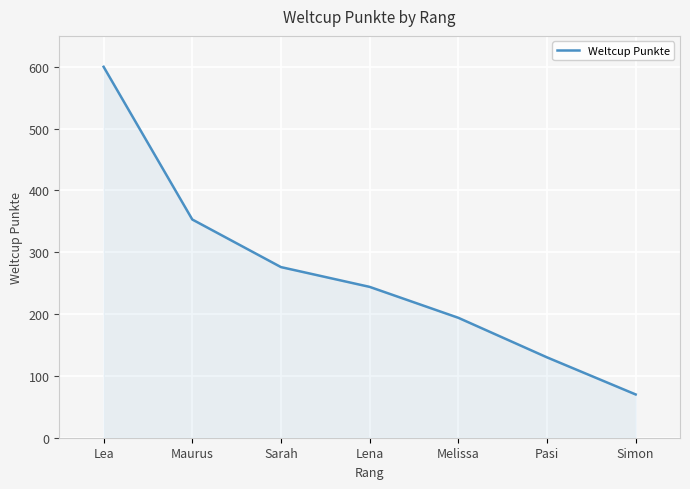

How many lines are shown in the chart?

1